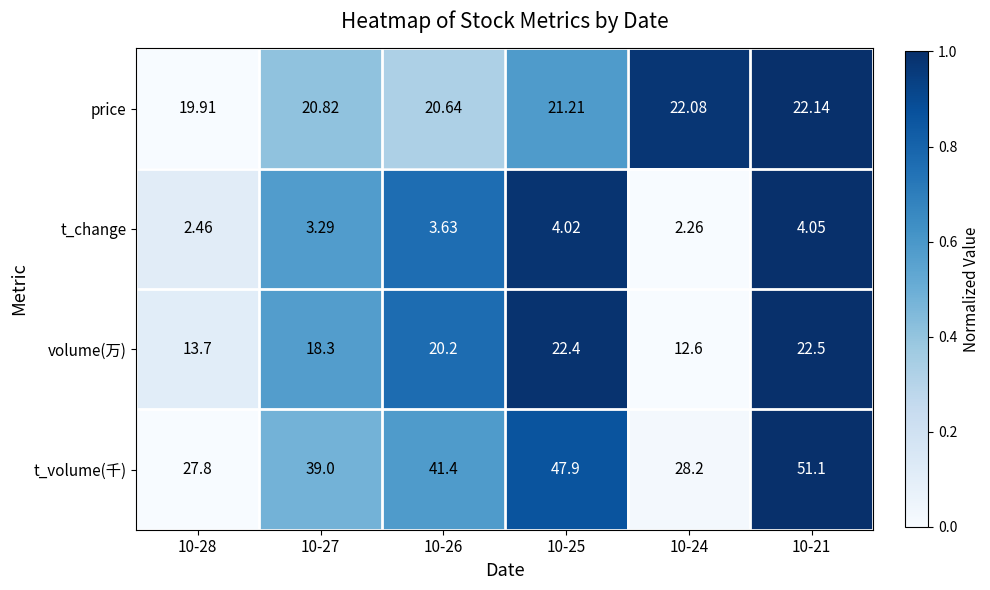

Which series changed the most between 10-27 and 10-26?

t_volume(千)